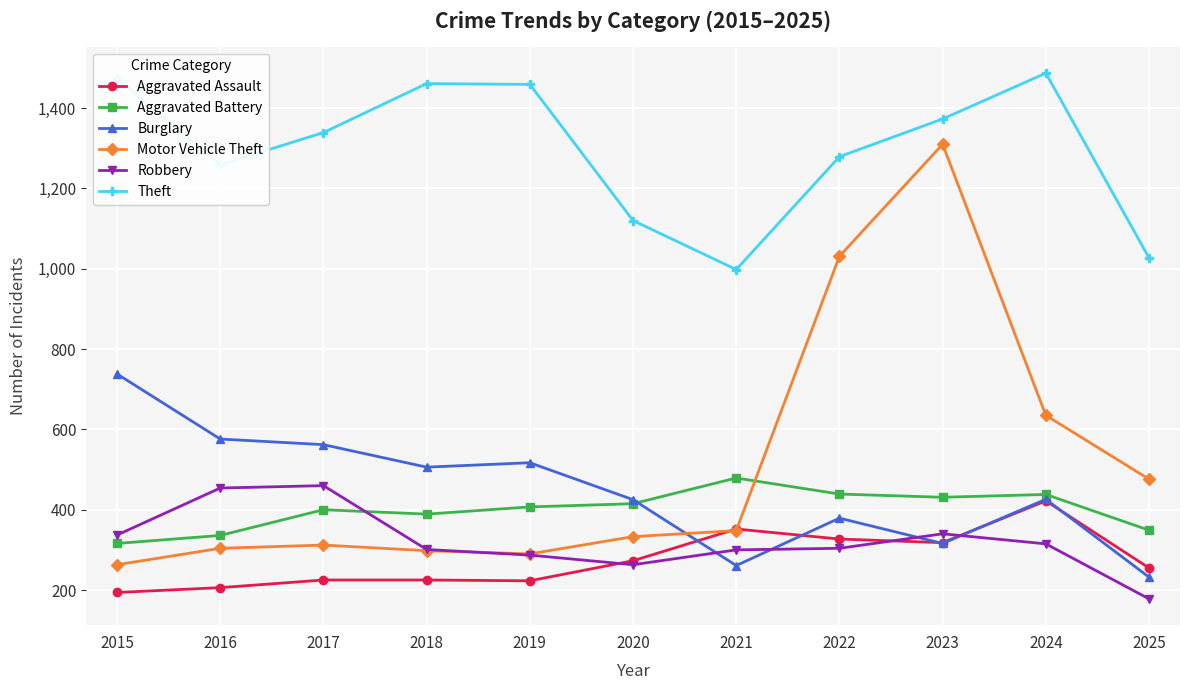

What is the difference between the maximum and minimum values in the Theft series?

489